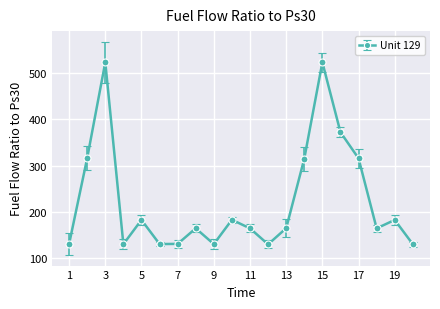

How many points are higher than both their immediate neighbors (excluding endpoints)?

6